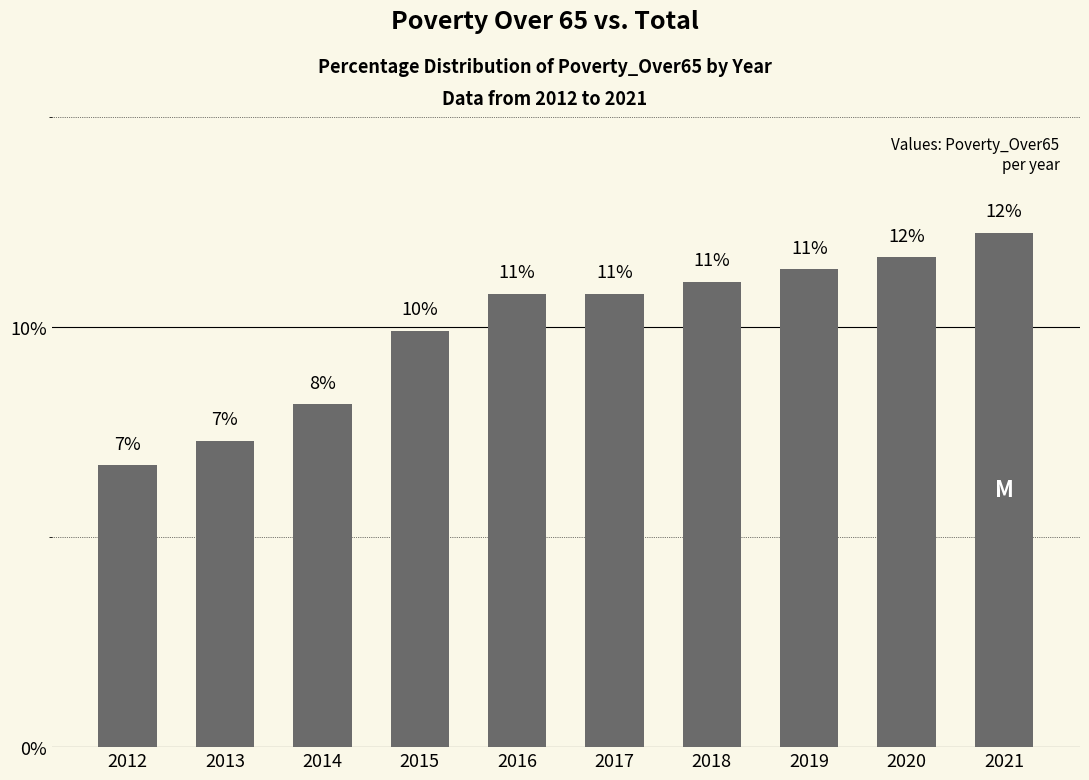

How many bars are there in total?

10